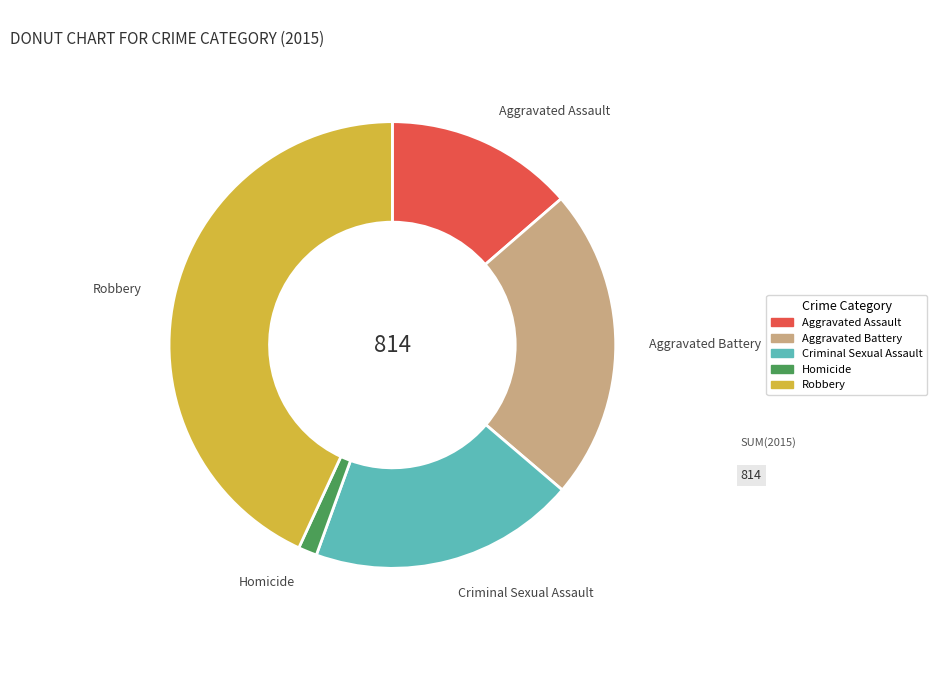

What is the ratio of the value at Aggravated Battery to the value at Criminal Sexual Assault?

1.2